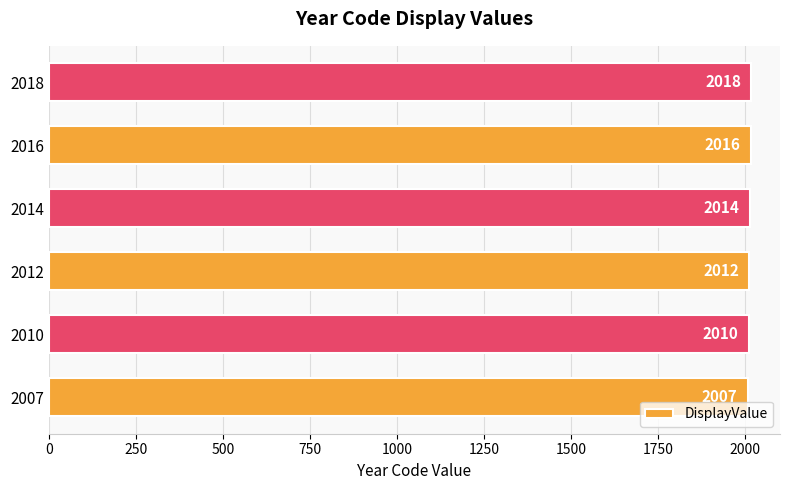

What is the change in value from 2007 to 2018?

+11